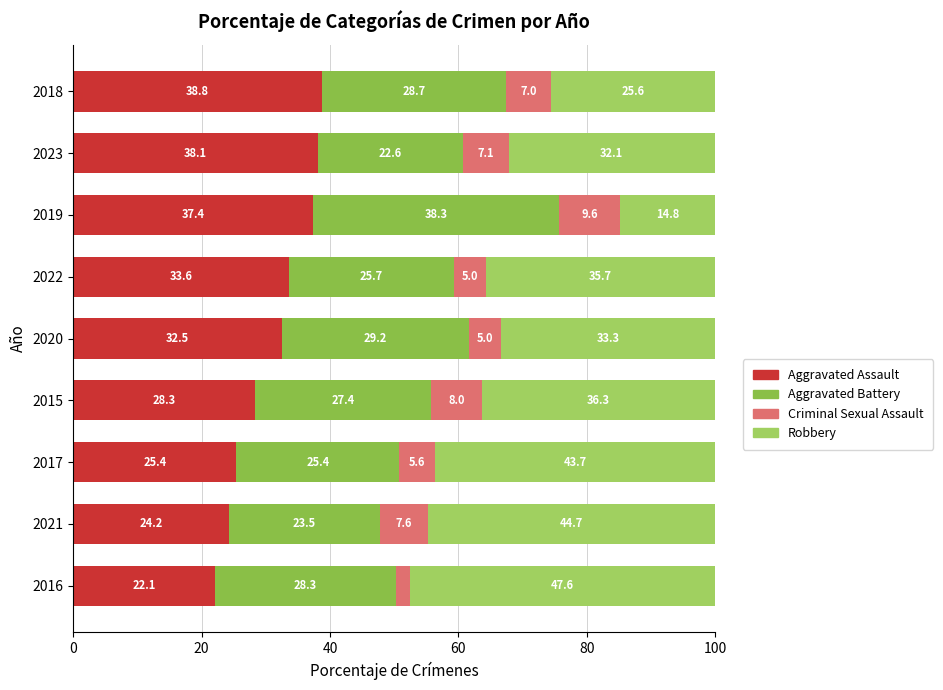

What is the average value of the Criminal Sexual Assault series?

6.3